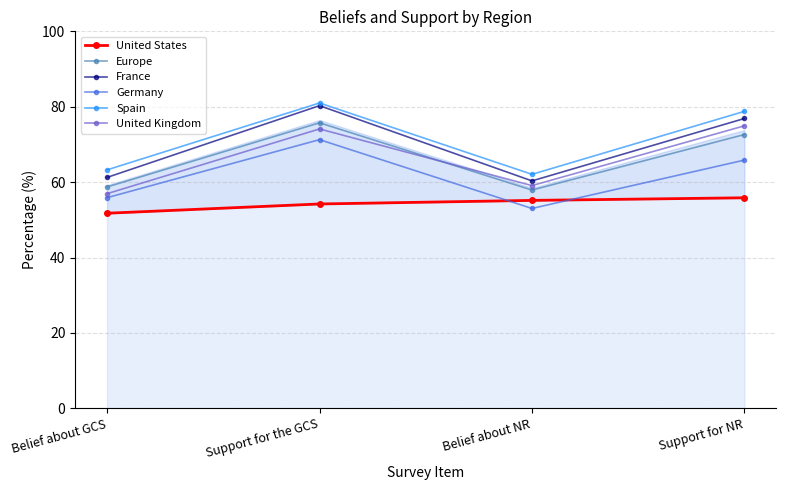

Where is the first local maximum for Europe?

Support for the GCS